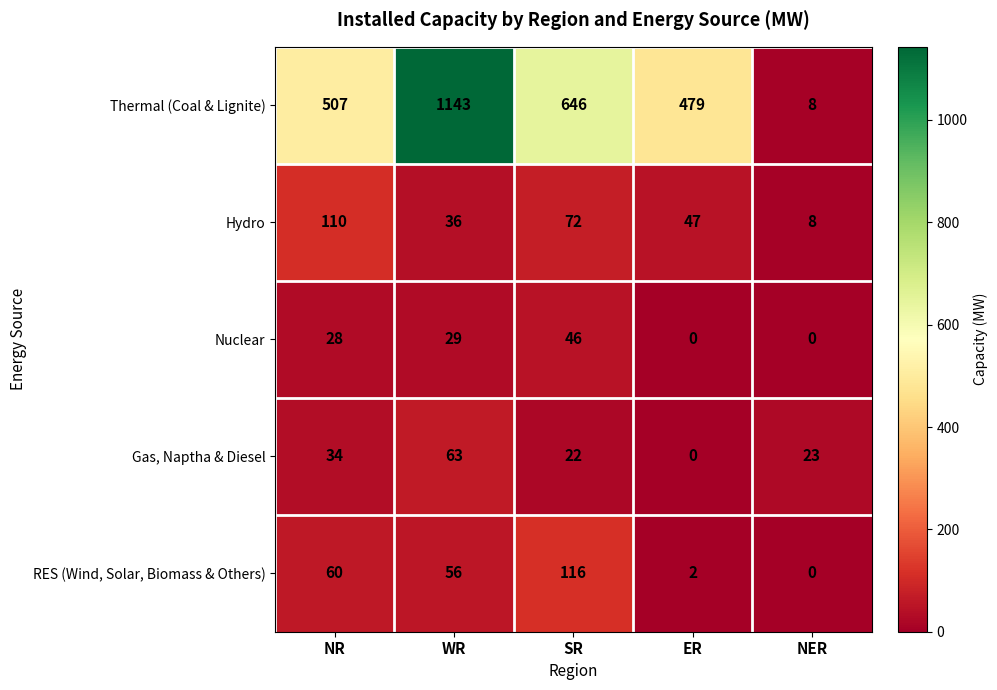

What is the difference between the highest and lowest values at NER?

23